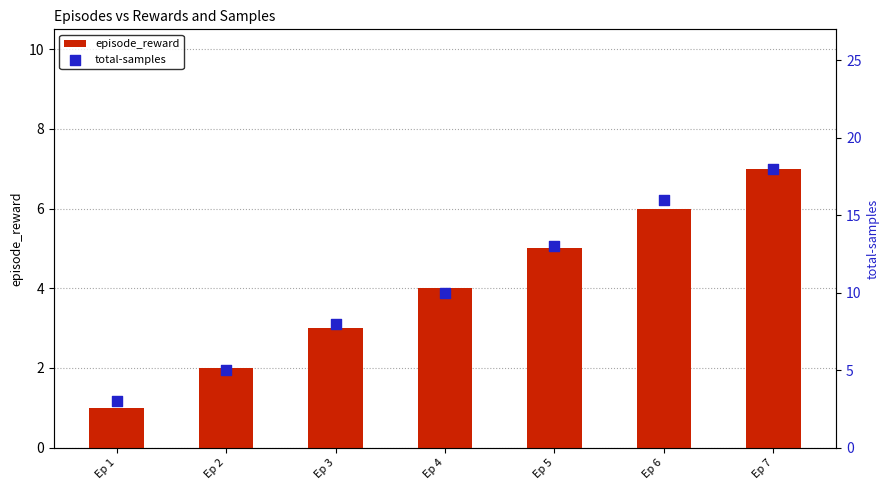

Which series contains the lowest Y value?

episode_reward